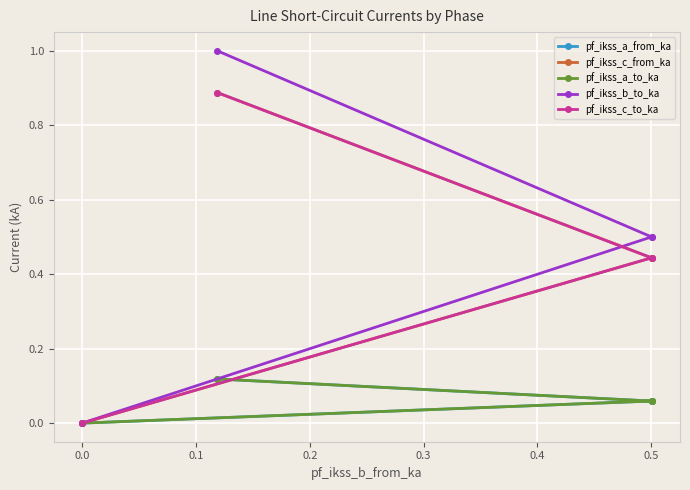

What is the maximum value shown in the chart?

1.0